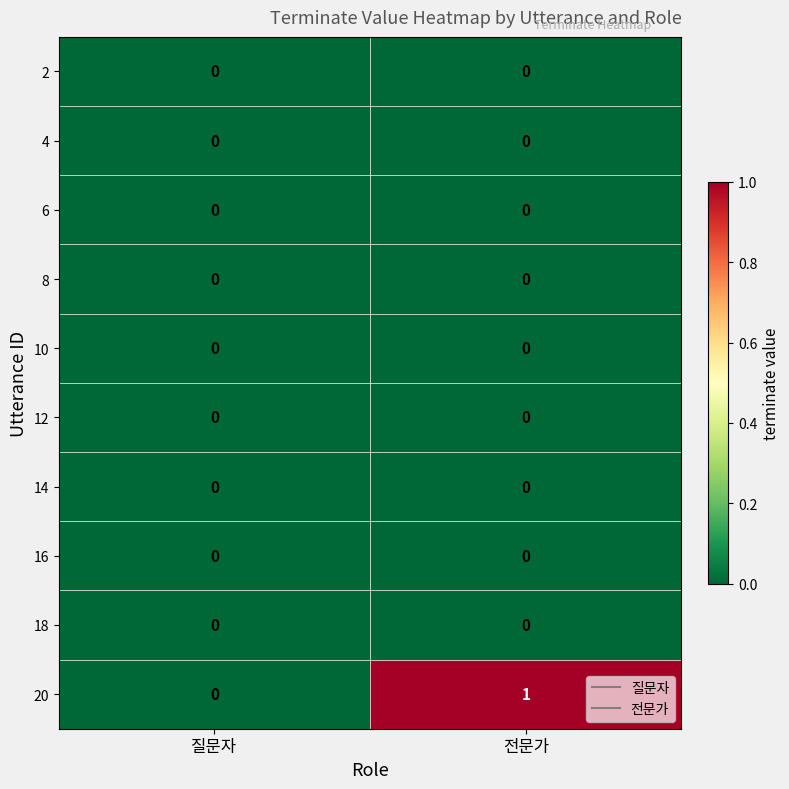

What is the difference between the highest and lowest values at 전문가?

1